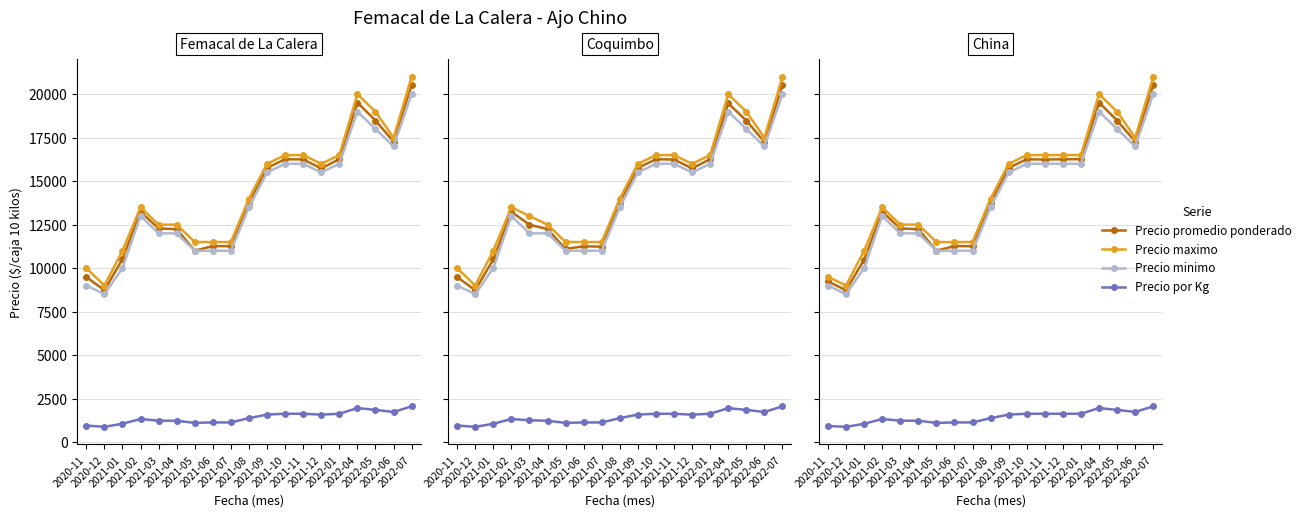

What is the maximum value for Precio maximo?

21000